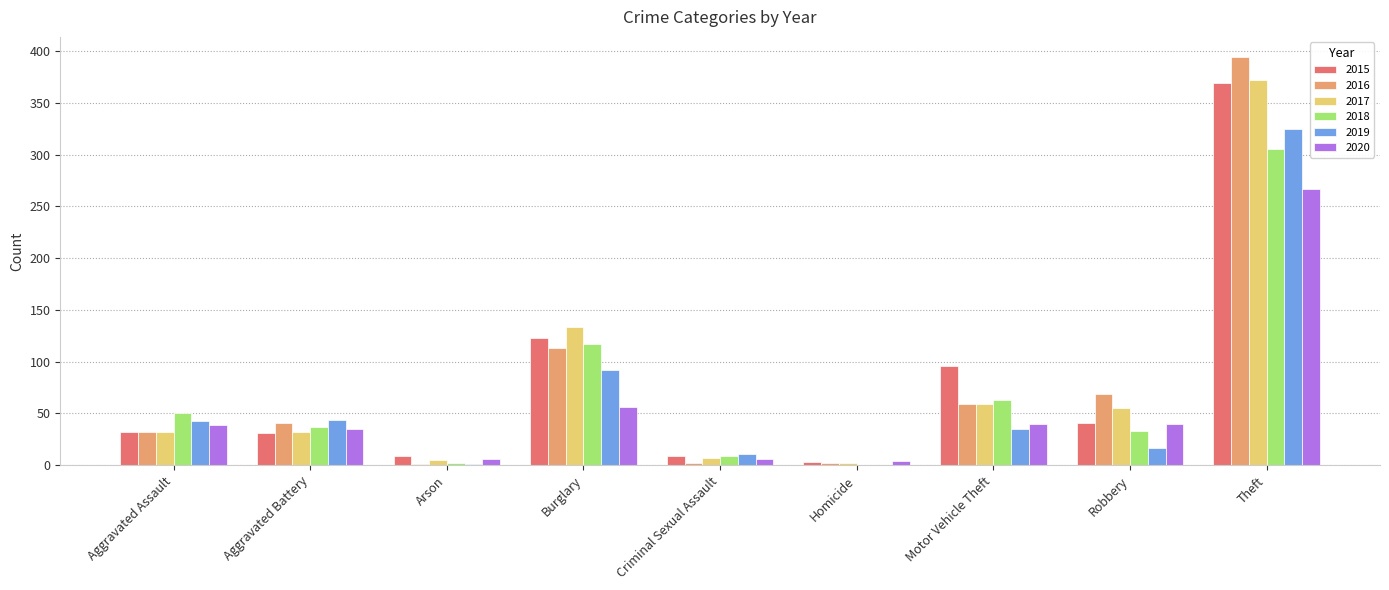

The value of 2018 at Burglary is 76. True or false?

False